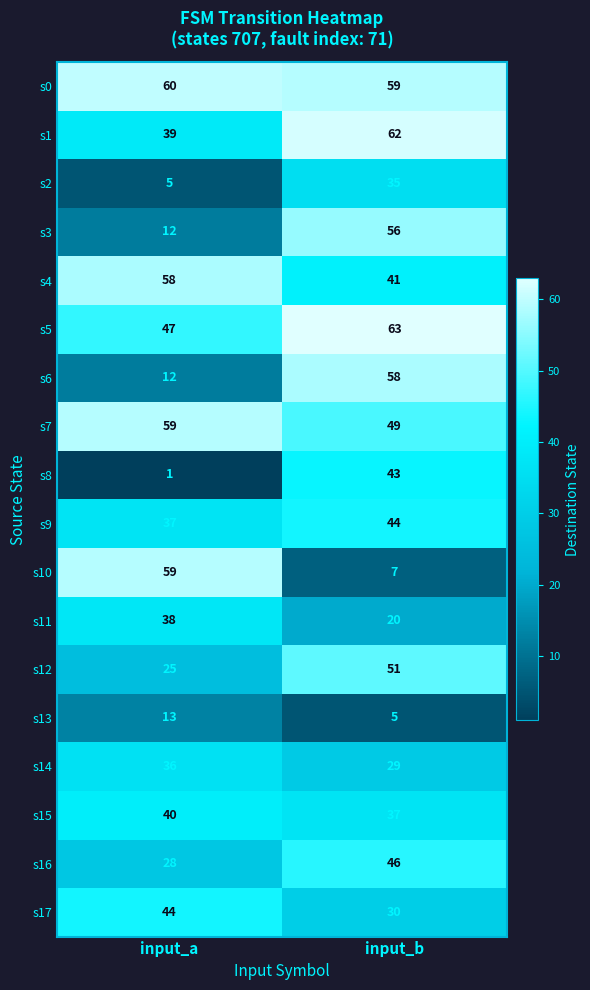

Which series has the largest range (max minus min)?

s10